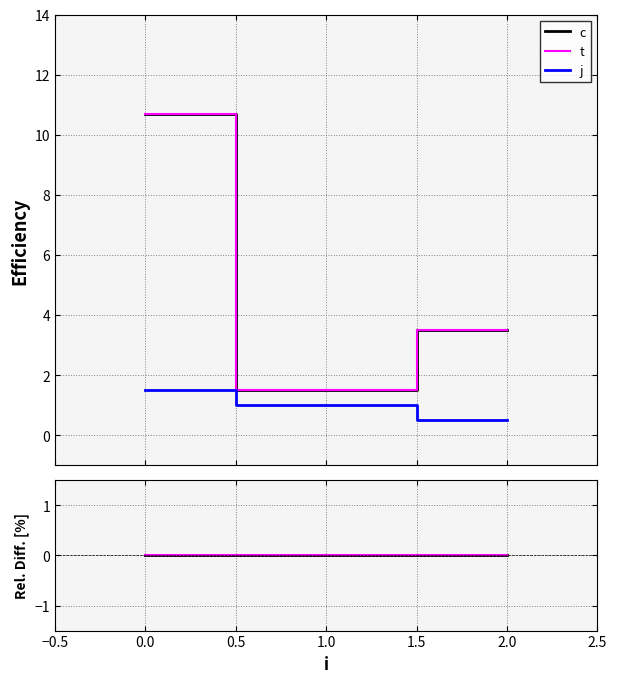

Reading left to right, what are all the values shown in this chart?

c: 0.0	0.0	0.0
t: 0.0	0.0	0.0
j: -86.0	-33.3	-85.7